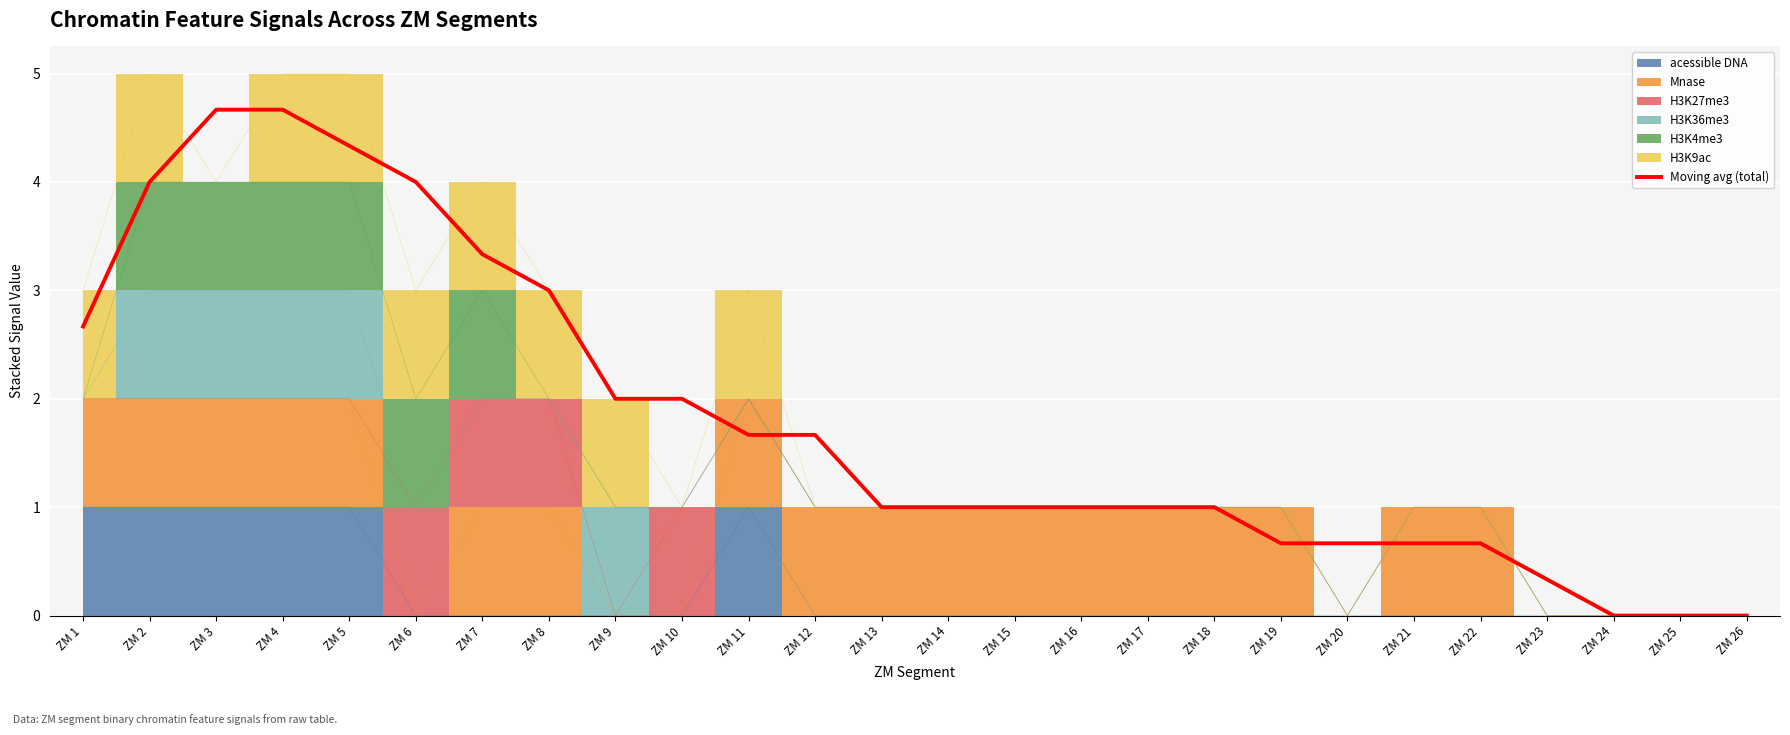

Reading left to right, transcribe all the data shown in this chart.

2.7	4.0	4.7	4.7	4.3	4.0	3.3	3.0	2.0	2.0	1.7	1.7	1.0	1.0	1.0	1.0	1.0	1.0	0.7	0.7	0.7	0.7	0.3	0.0	0.0	0.0